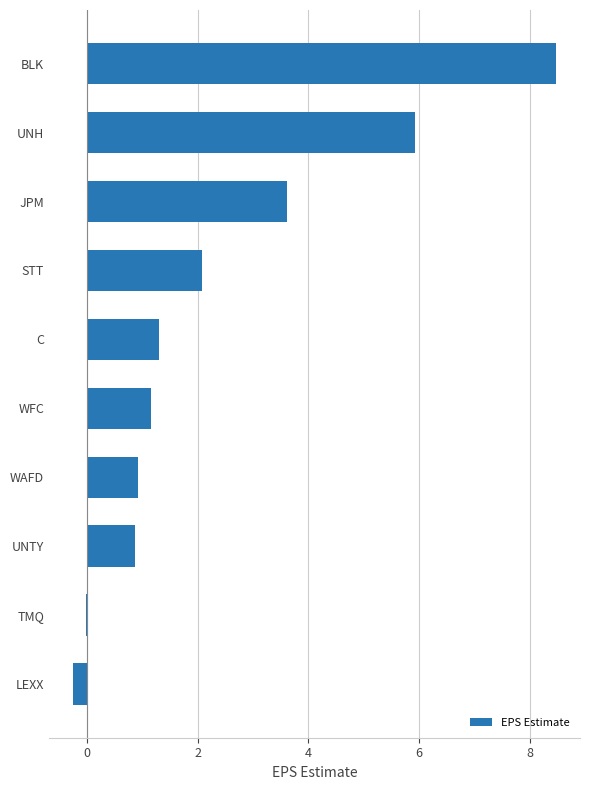

At which label is the value closest to 4?

JPM